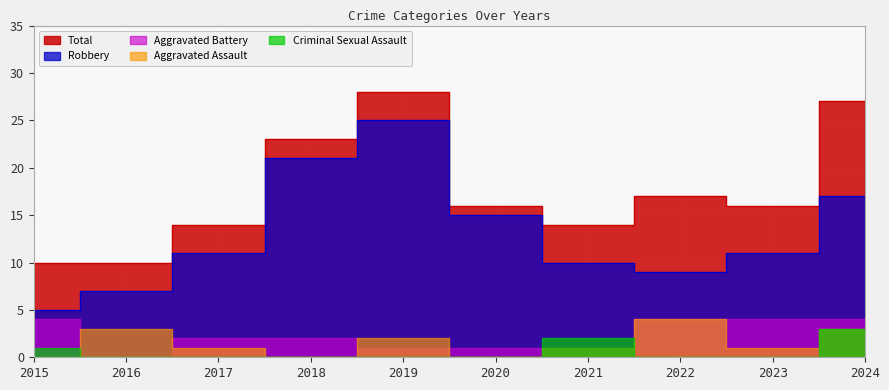

Reading left to right, transcribe all the data shown in this chart.

Aggravated Assault: 0	3	1	0	2	0	1	4	1	3
Aggravated Battery: 4	0	2	2	1	1	1	4	4	4
Criminal Sexual Assault: 1	0	0	0	0	0	2	0	0	3
Robbery: 5	7	11	21	25	15	10	9	11	17
Total: 10	10	14	23	28	16	14	17	16	27